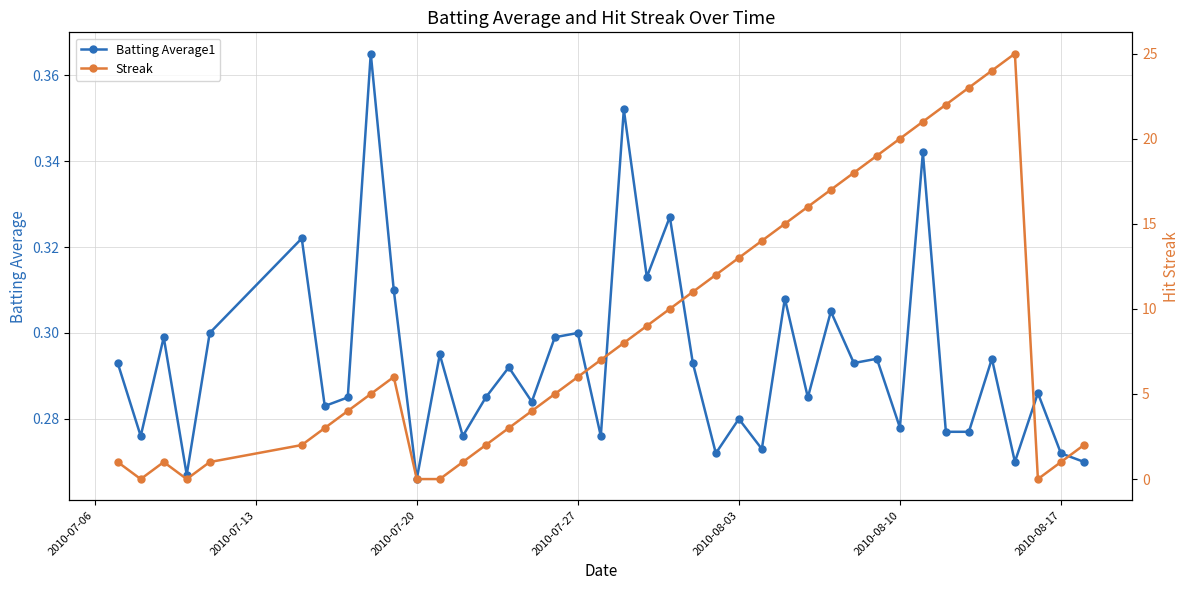

Rank the series by their average value, from highest to lowest.

Streak, Batting Average1